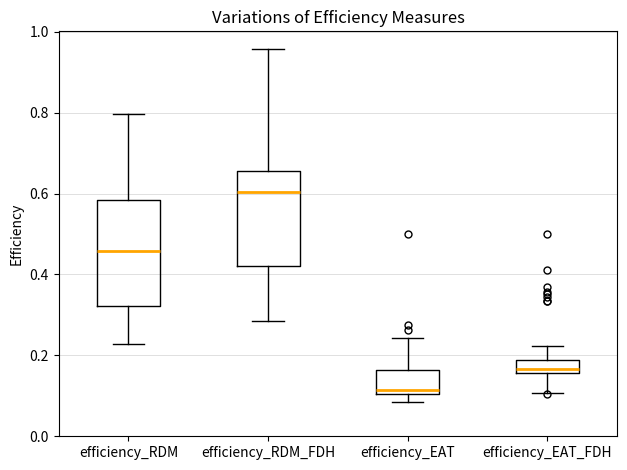

Reading left to right, read every box against the y-axis: the position of its median line, the range the box covers, and the ends of its whiskers. The values are not printed on the chart, so give them approximately, as read against the axis.

efficiency_RDM: median 0.46, box 0.32 to 0.58, whiskers 0.22 to 0.80
efficiency_RDM_FDH: median 0.60, box 0.42 to 0.66, whiskers 0.28 to 0.96
efficiency_EAT: median 0.12, box 0.10 to 0.16, whiskers 0.08 to 0.24
efficiency_EAT_FDH: median 0.16 (inside the box), box 0.16 to 0.18, whiskers 0.10 to 0.22